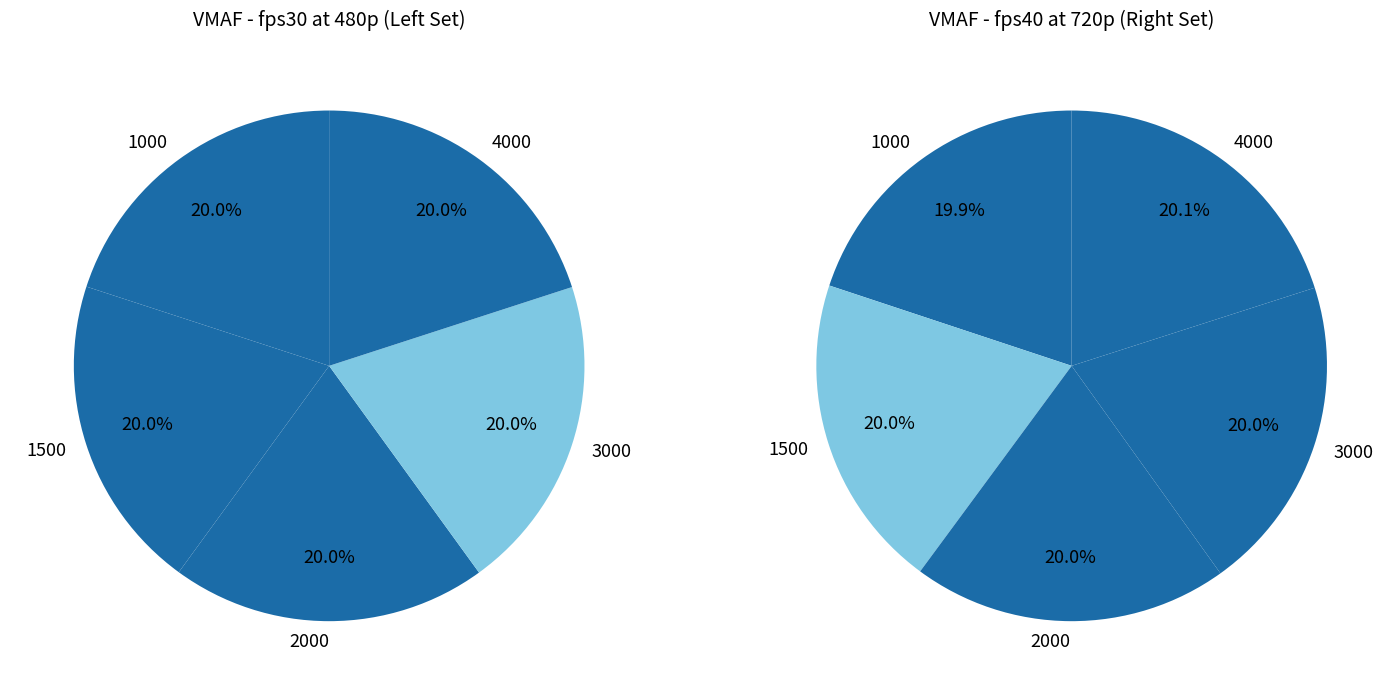

What percentage is the 4000 slice, to the nearest percent?

20%